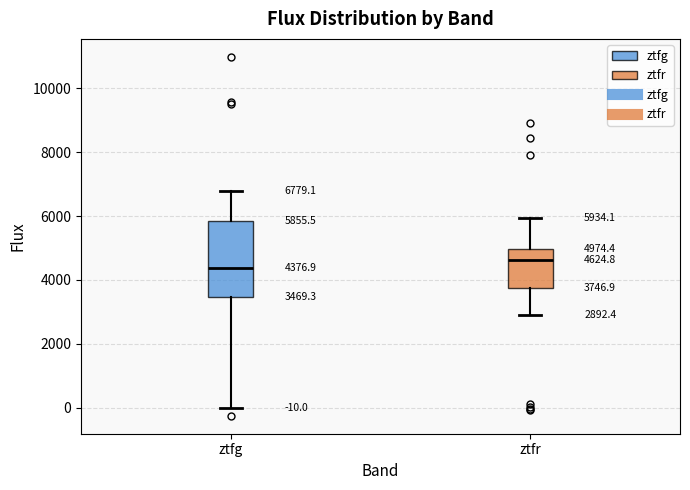

Comparing the boxes themselves (not the whiskers), which one is the tallest?

ztfg